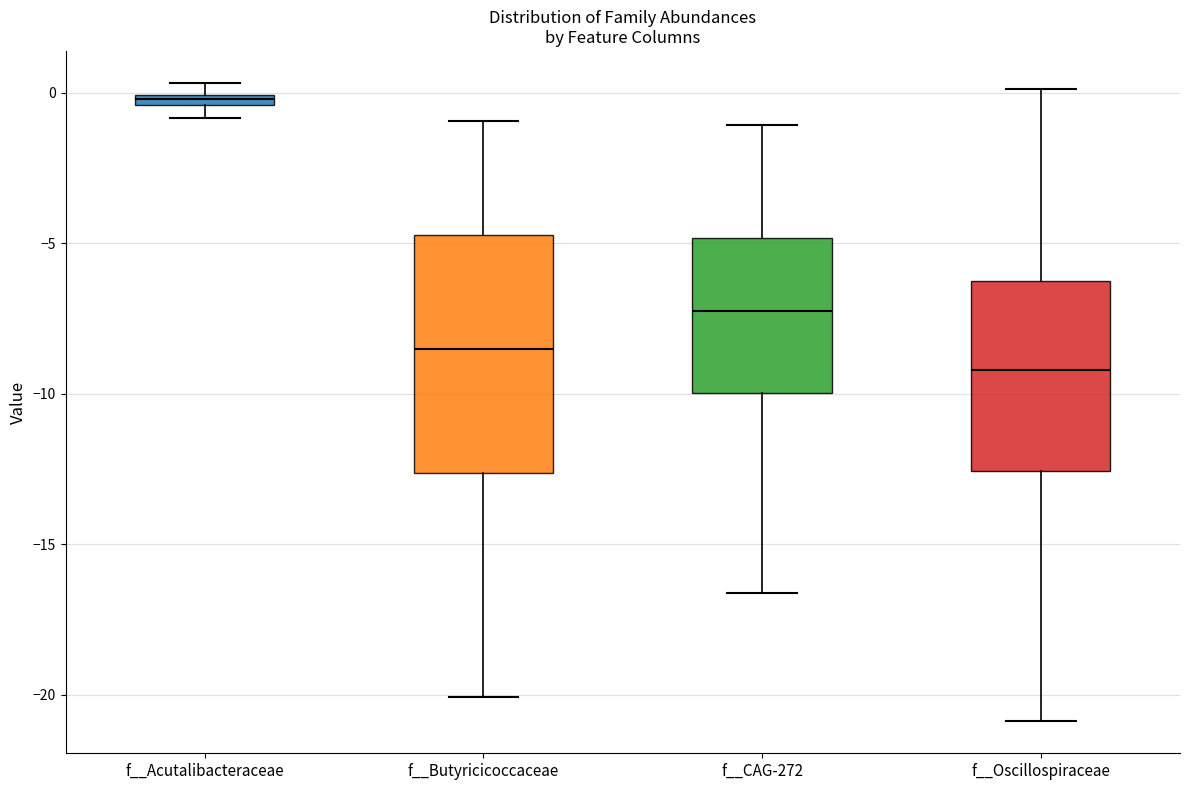

Which box's median line is the lowest?

f__Oscillospiraceae